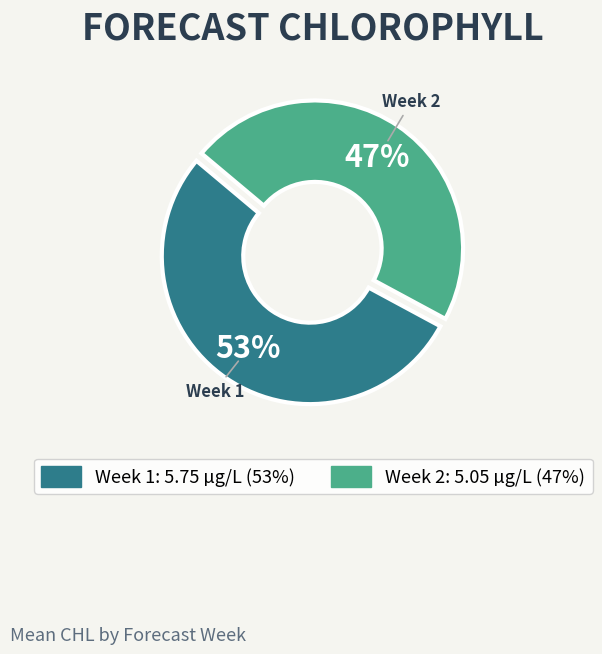

Is it true that Week 1 is 43% of the pie?

False